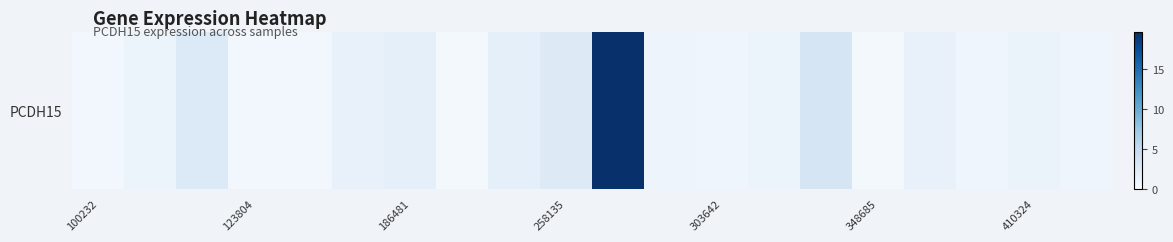

Read the value at 8.

1.7